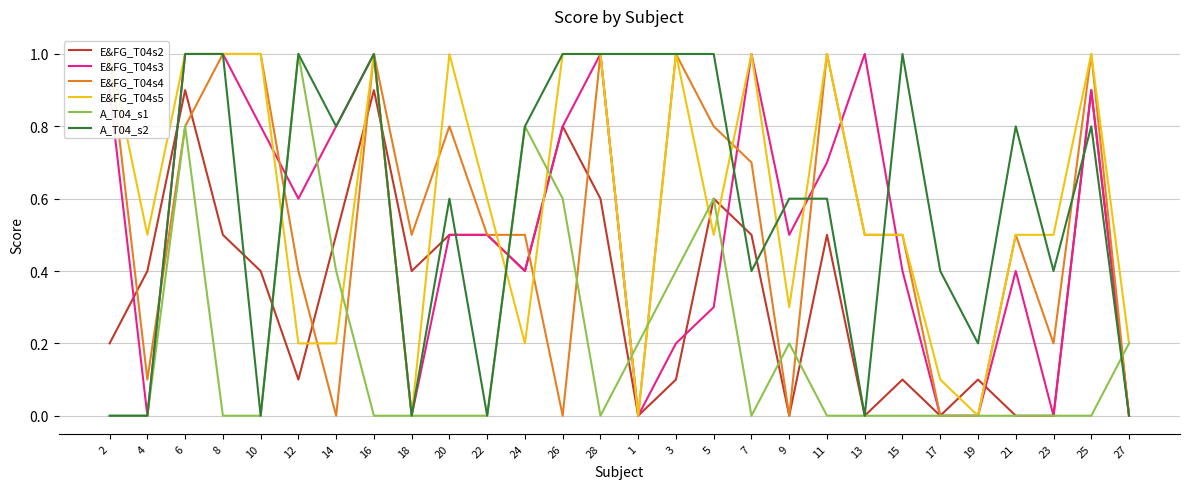

Between which two adjacent categories do A_T04_s1 and A_T04_s2 first intersect?

25 and 27